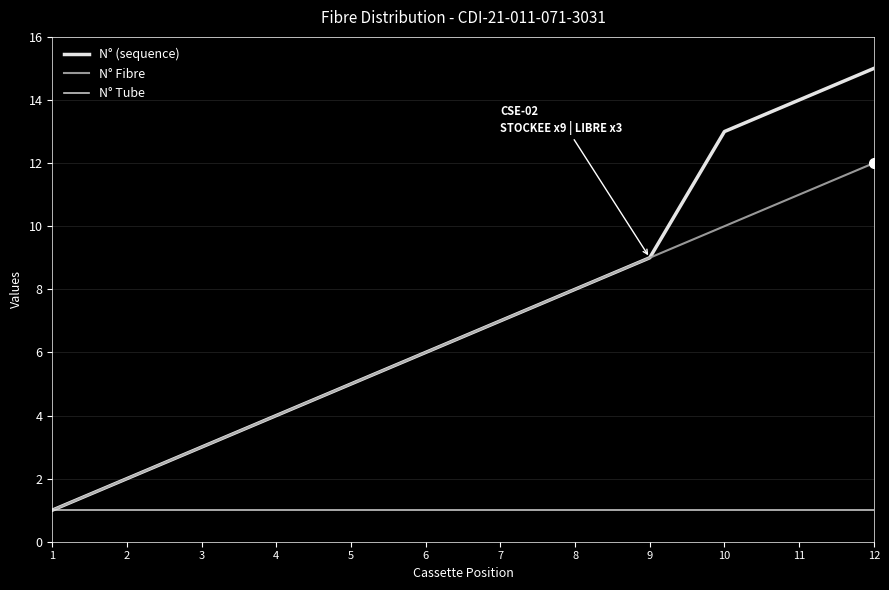

Rank the series at 10 from highest to lowest value.

N° (sequence), N° Fibre, N° Tube